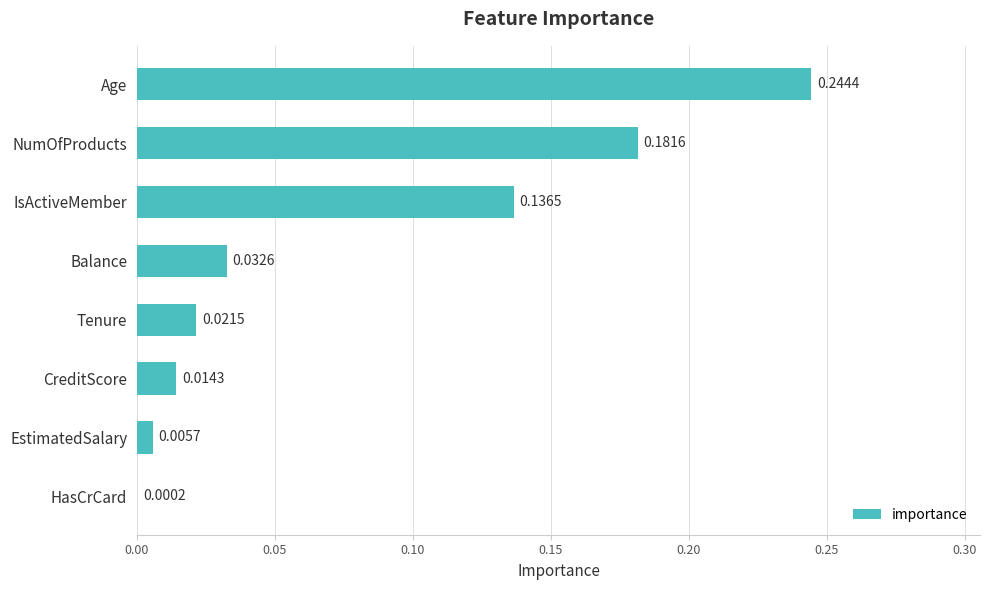

At which category does the chart reach its peak across all series?

Age